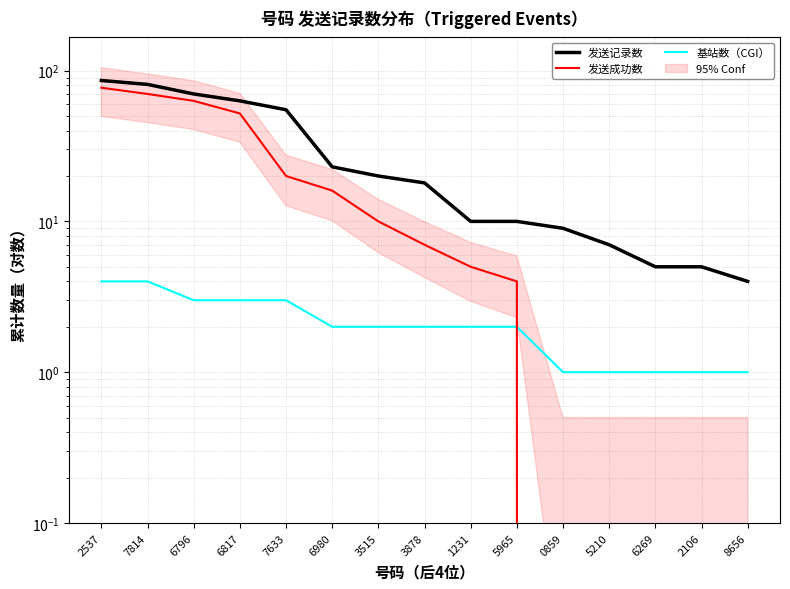

Reading left to right, extract all data points from this chart.

发送记录数: 2537=86	7814=81	6796=70	6817=63	7633=55	6980=23	3515=20	3878=18	1231=10	5965=10	0859=9	5210=7	6269=5	2106=5	8656=4
发送成功数: 2537=77	7814=70	6796=63	6817=52	7633=20	6980=16	3515=10	3878=7	1231=5	5965=4	0859=0	5210=0	6269=0	2106=0	8656=0
基站数（CGI）: 2537=4	7814=4	6796=3	6817=3	7633=3	6980=2	3515=2	3878=2	1231=2	5965=2	0859=1	5210=1	6269=1	2106=1	8656=1